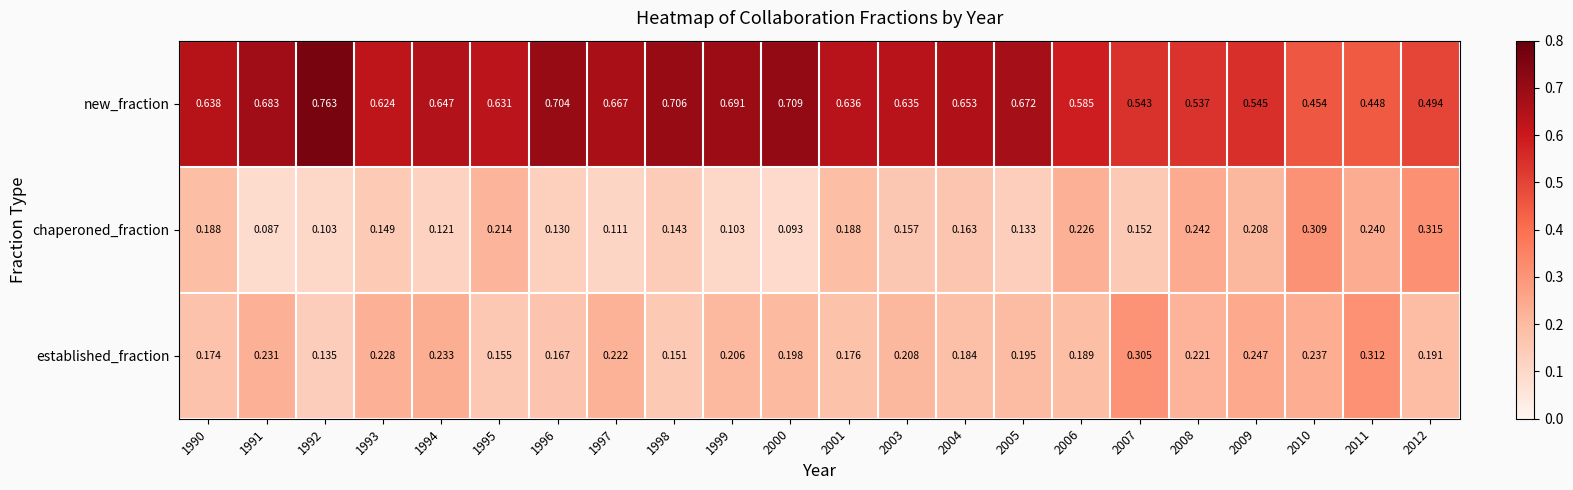

List the series in order of their peak value, highest first.

new_fraction, chaperoned_fraction, established_fraction